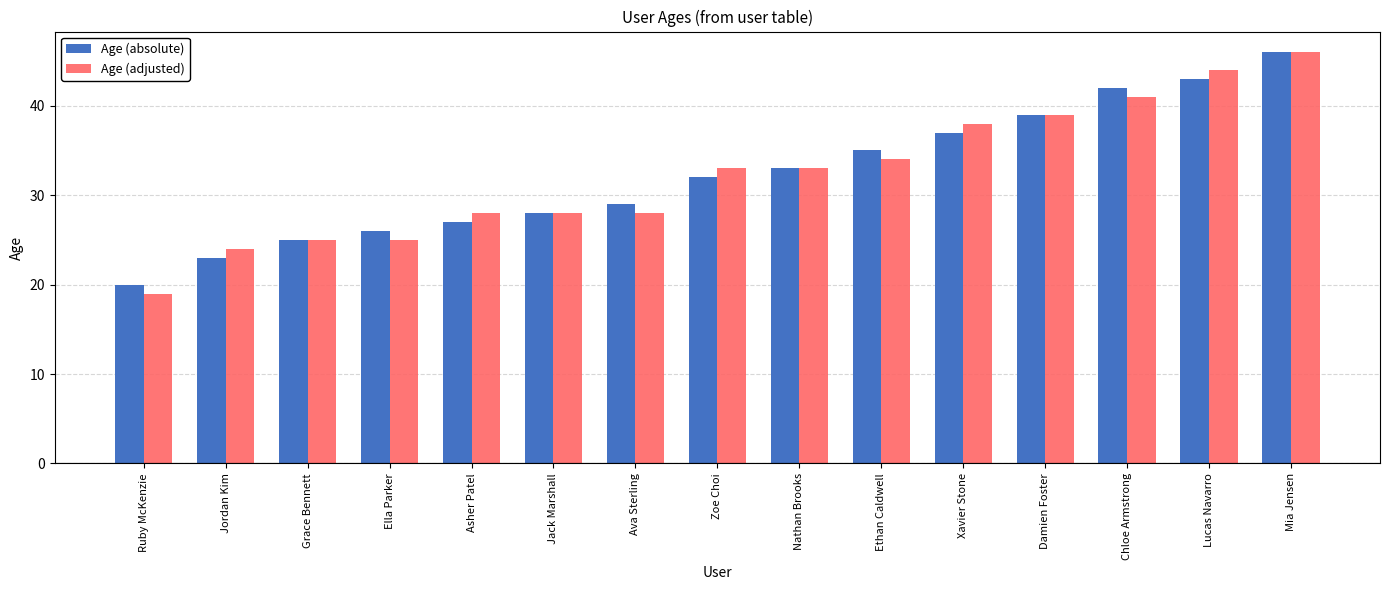

What is the label of the 10th bar from the left?

Ethan Caldwell